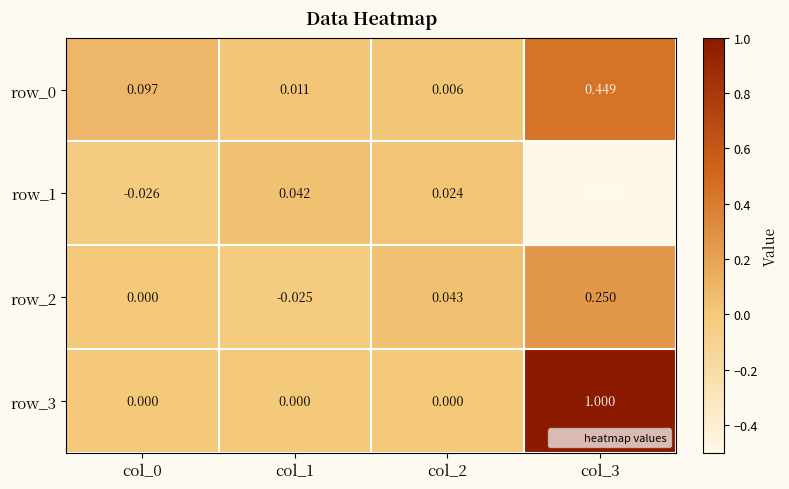

Is the value of row_3 at col_3 greater than the value of row_2 at col_3?

Yes